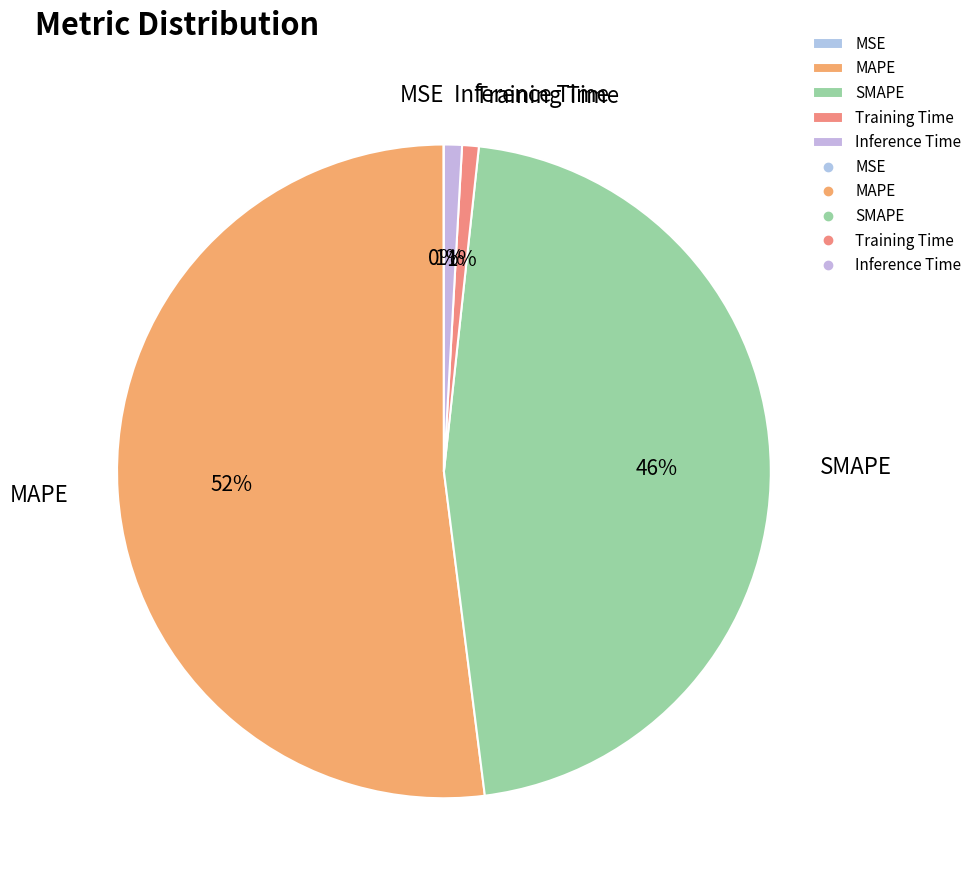

Is it true that SMAPE is 35% of the pie?

False